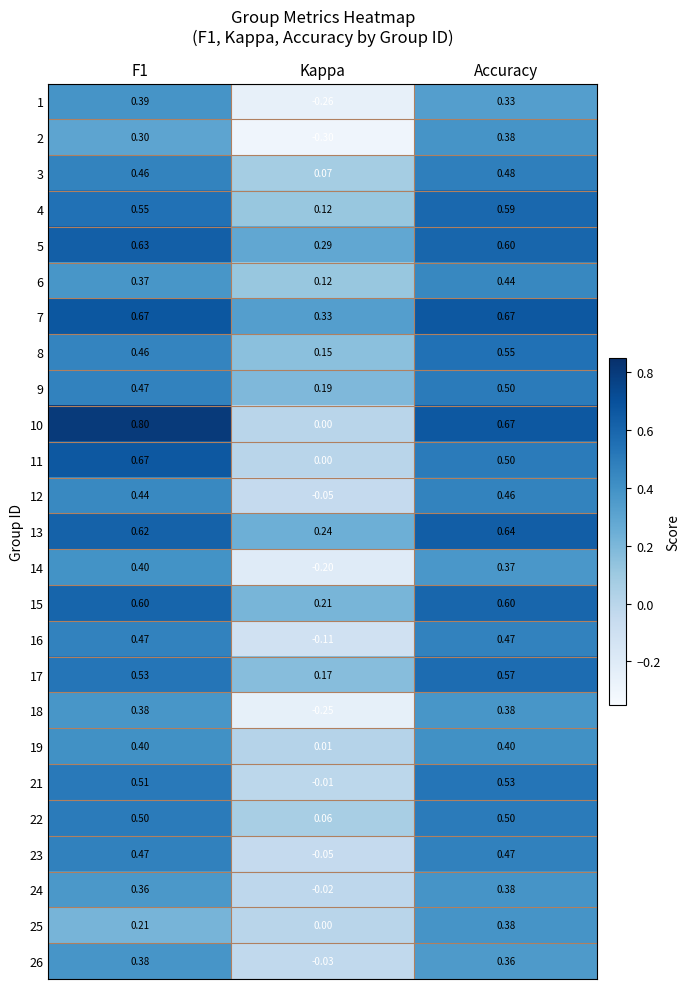

How many values in 1 are above zero?

2